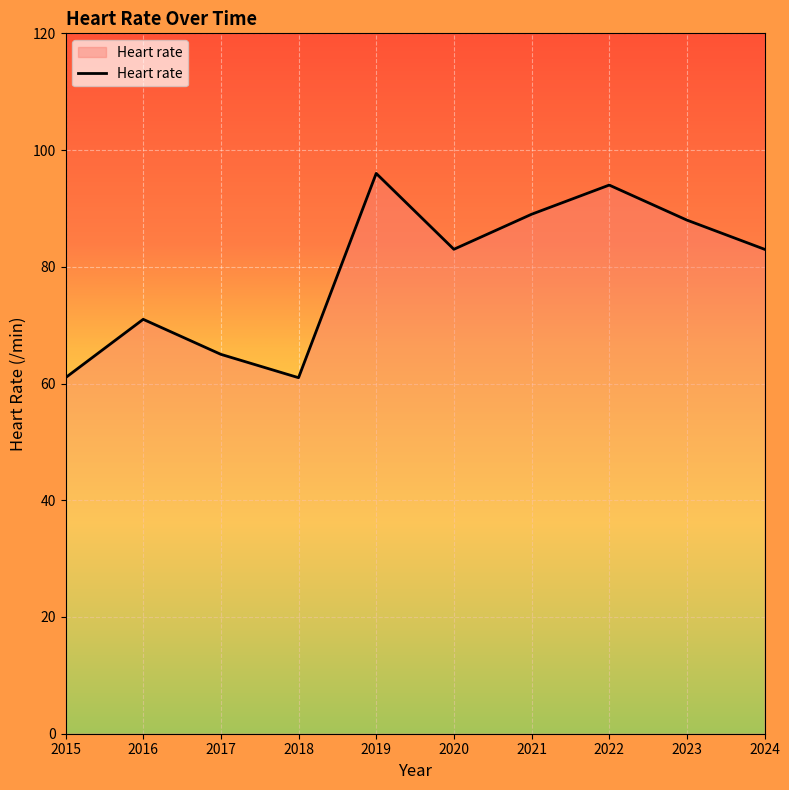

Reading left to right, what are all the values shown in this chart?

61	71	65	61	96	83	89	94	88	83